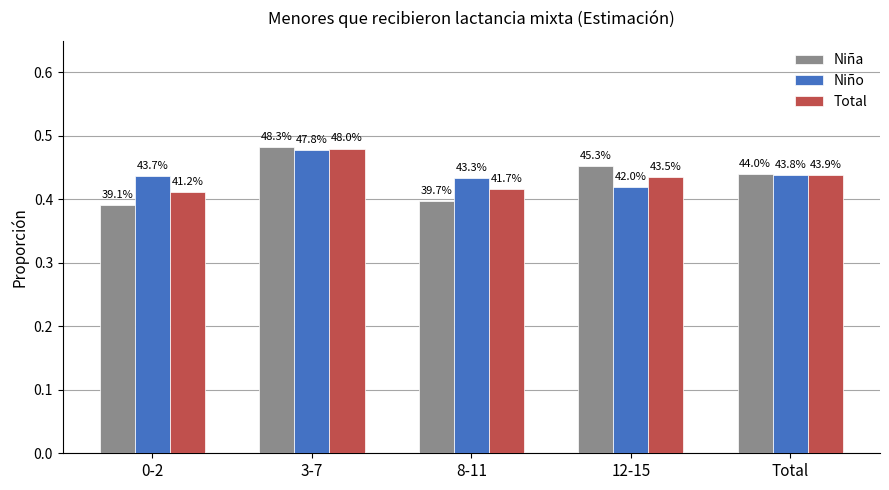

The Total series shows 0.4 at Total. True or false?

True